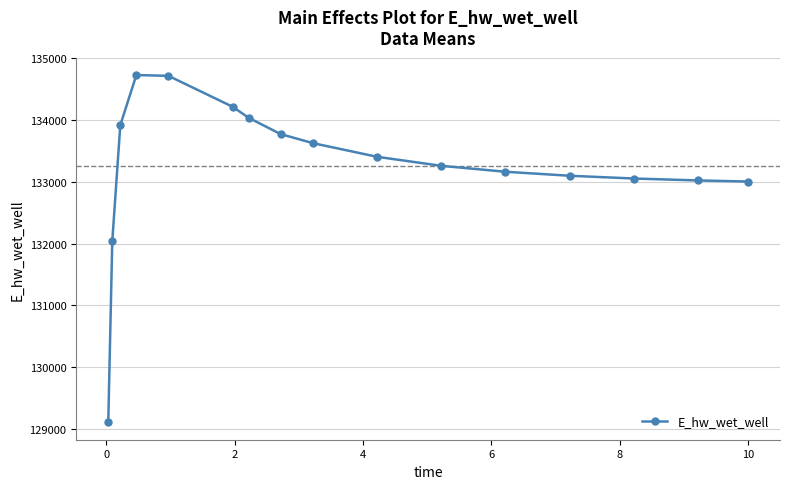

How many data points are less than 133406?

8